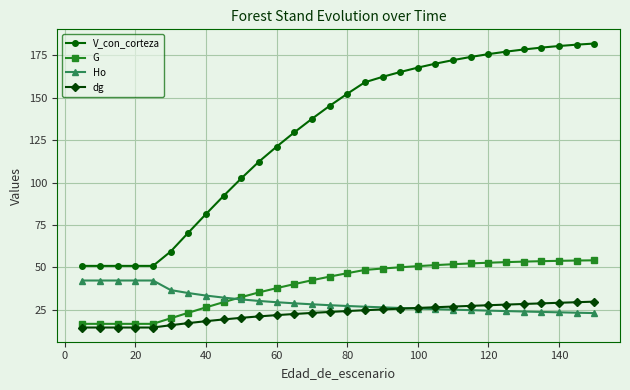

Which series has the largest range (max minus min)?

V_con_corteza